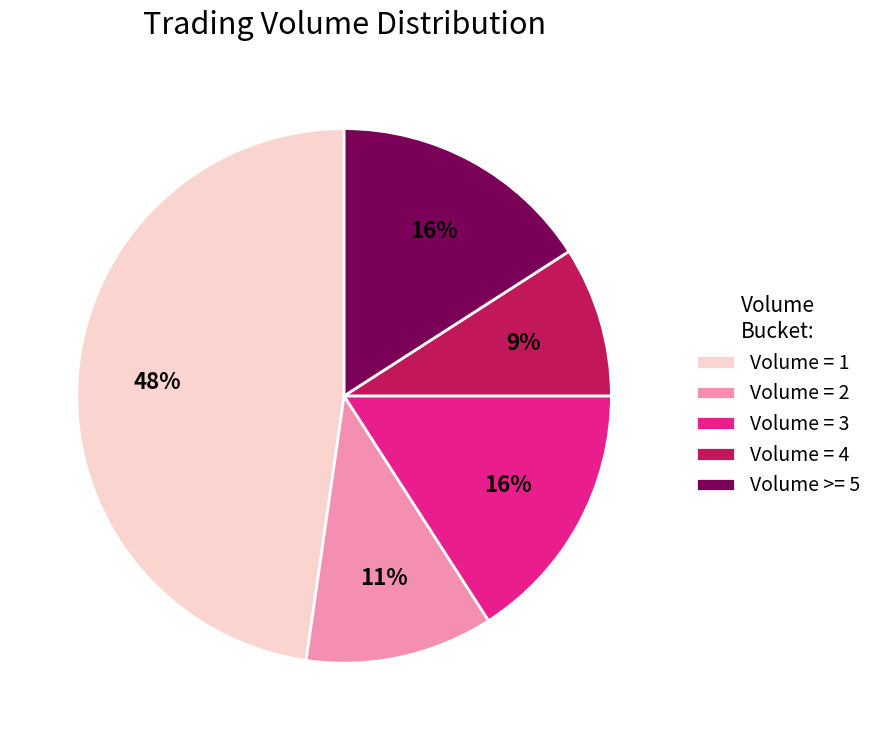

Which slice is the smallest?

Volume = 4